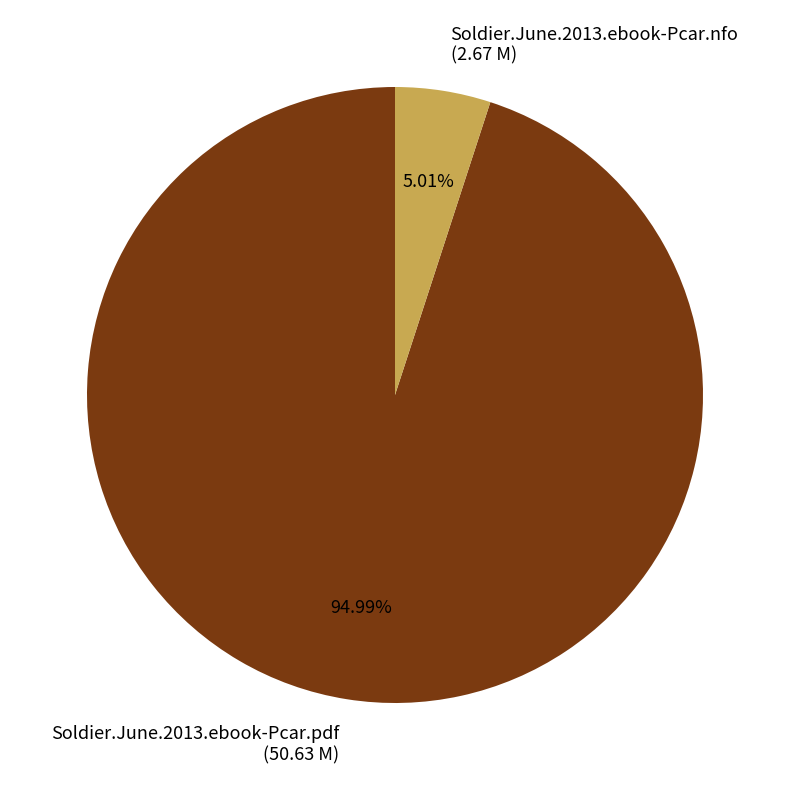

To the nearest percent, what percentage of the pie is Soldier.June.2013.ebook-Pcar.nfo?

5%